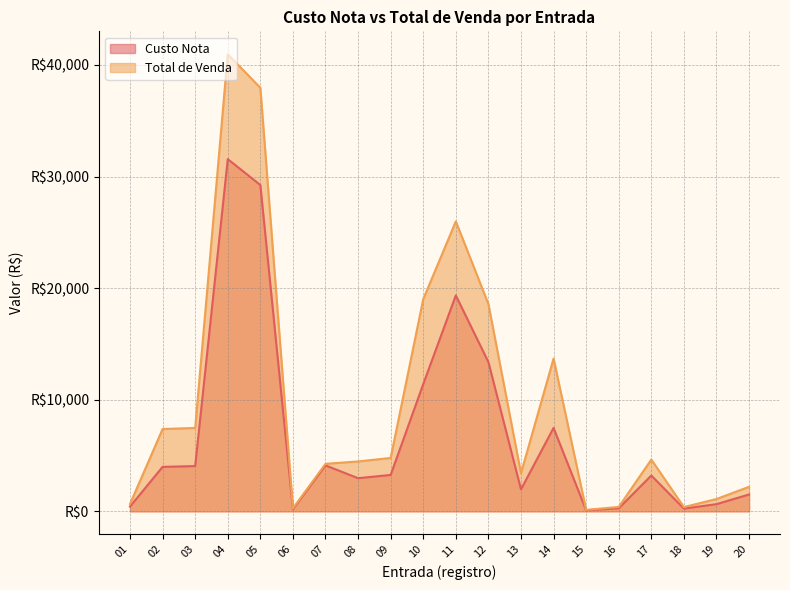

True or false: Custo Nota and Total de Venda cross at least once.

False